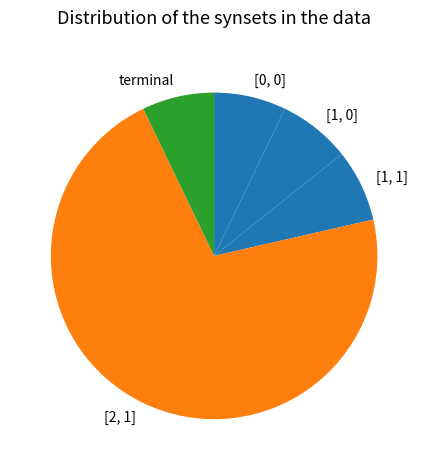

Count the number of slices in the pie.

5